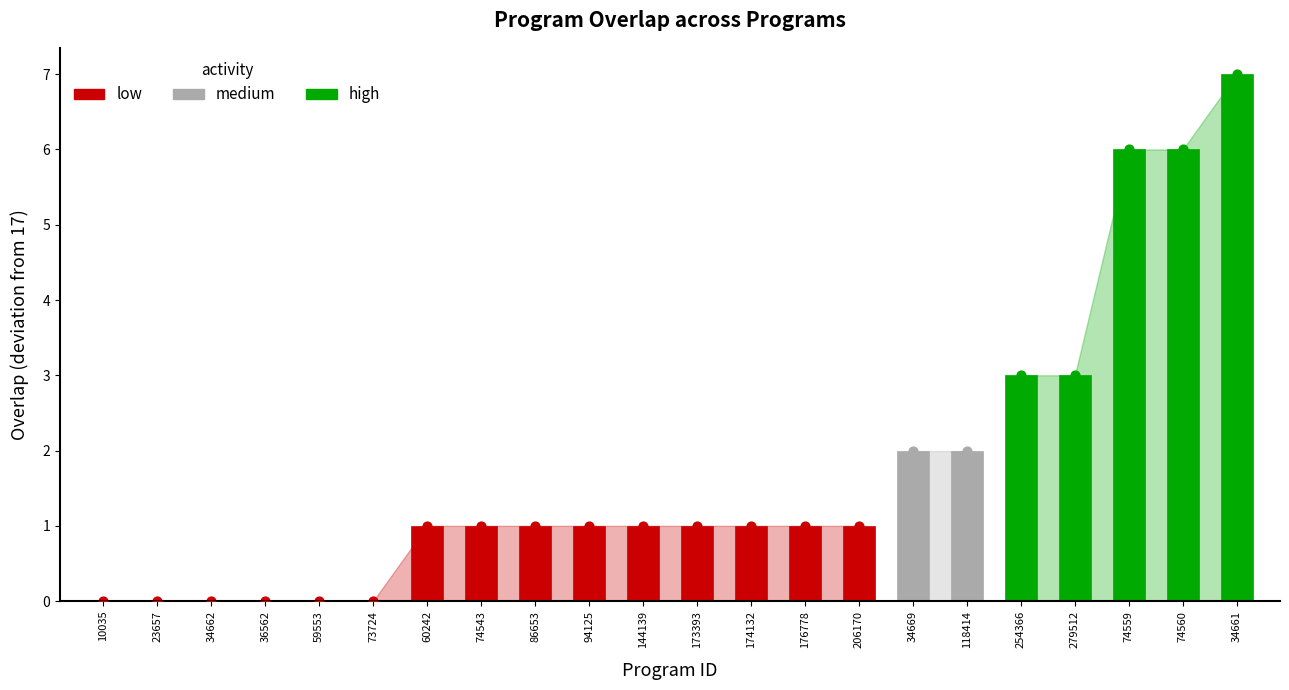

Which has a higher value, 74543 or 10035?

74543